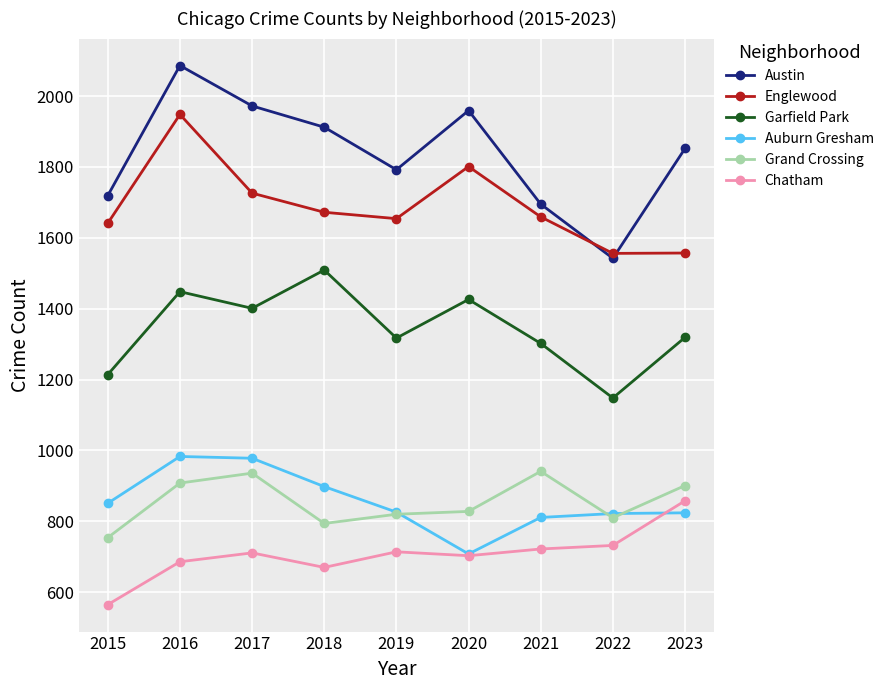

What is the difference between the Auburn Gresham values at 2019 and 2023?

2